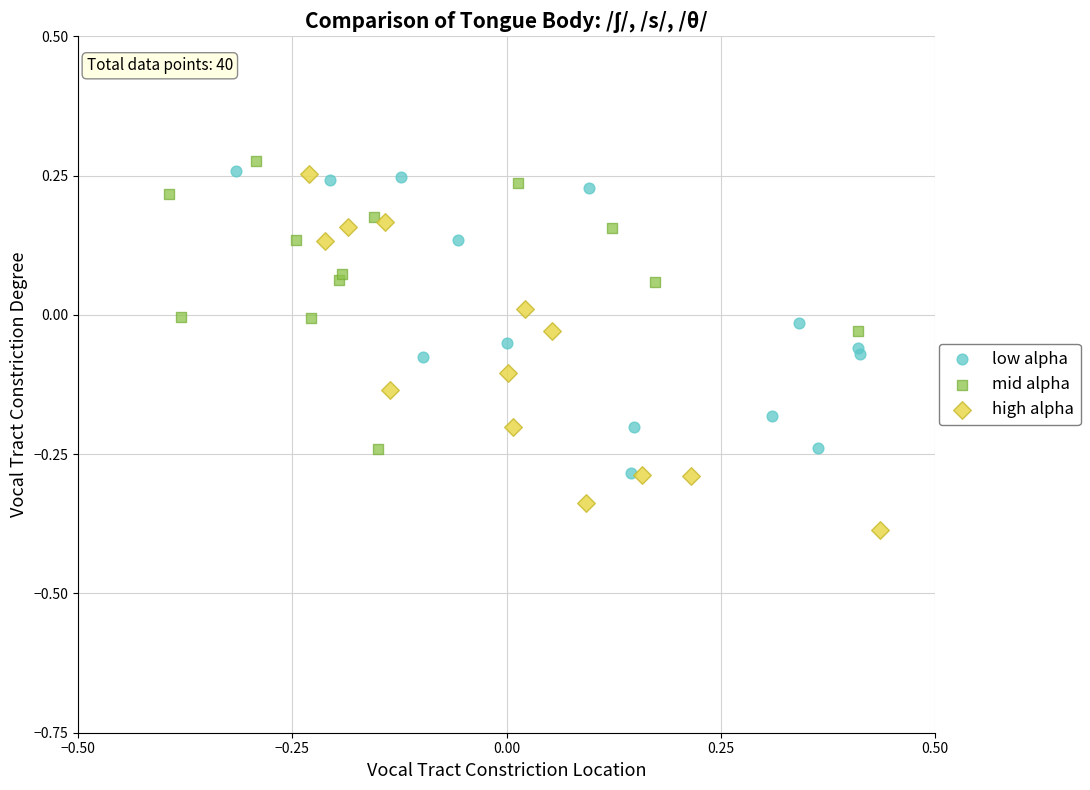

Which series contains the highest Y value?

mid alpha